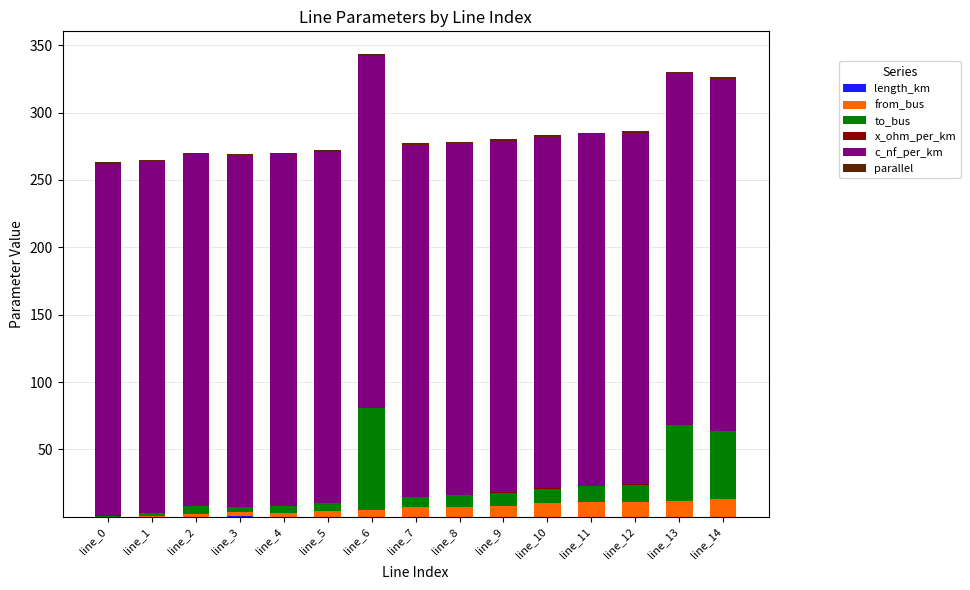

How many categories are shown in the chart?

15